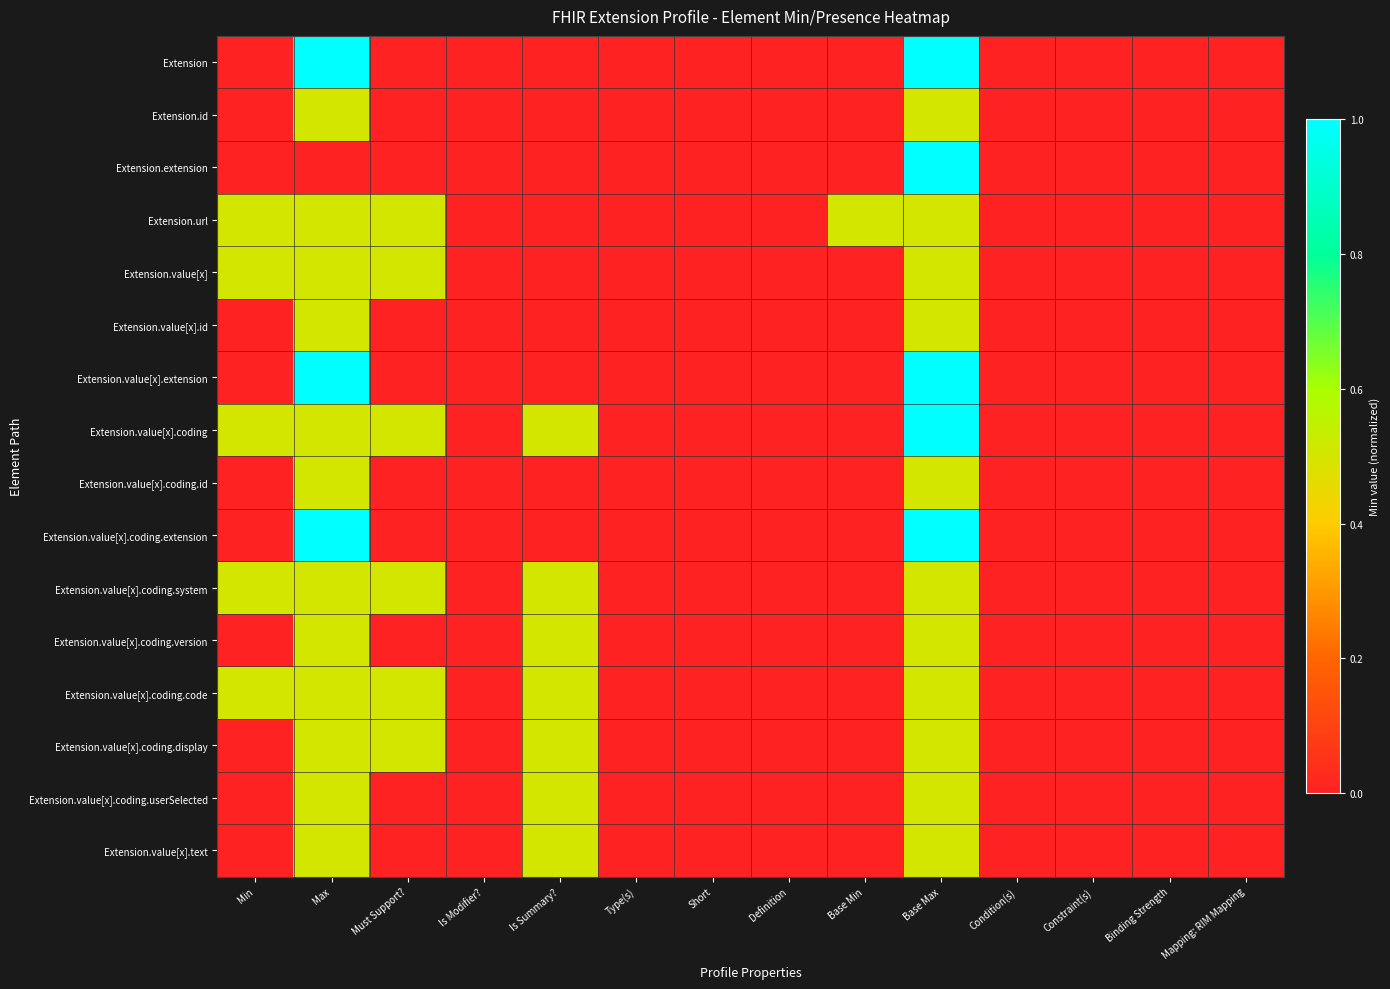

Reading left to right, extract all data points from this chart.

Extension: Min=0.0	Max=1.0	Must Support?=0.0	Is Modifier?=0.0	Is Summary?=0.0	Type(s)=0.0	Short=0.0	Definition=0.0	Base Min=0.0	Base Max=1.0	Condition(s)=0.0	Constraint(s)=0.0	Binding Strength=0.0	Mapping: RIM Mapping=0.0
Extension.id: Min=0.0	Max=0.5	Must Support?=0.0	Is Modifier?=0.0	Is Summary?=0.0	Type(s)=0.0	Short=0.0	Definition=0.0	Base Min=0.0	Base Max=0.5	Condition(s)=0.0	Constraint(s)=0.0	Binding Strength=0.0	Mapping: RIM Mapping=0.0
Extension.extension: Min=0.0	Max=0.0	Must Support?=0.0	Is Modifier?=0.0	Is Summary?=0.0	Type(s)=0.0	Short=0.0	Definition=0.0	Base Min=0.0	Base Max=1.0	Condition(s)=0.0	Constraint(s)=0.0	Binding Strength=0.0	Mapping: RIM Mapping=0.0
Extension.url: Min=0.5	Max=0.5	Must Support?=0.5	Is Modifier?=0.0	Is Summary?=0.0	Type(s)=0.0	Short=0.0	Definition=0.0	Base Min=0.5	Base Max=0.5	Condition(s)=0.0	Constraint(s)=0.0	Binding Strength=0.0	Mapping: RIM Mapping=0.0
Extension.value[x]: Min=0.5	Max=0.5	Must Support?=0.5	Is Modifier?=0.0	Is Summary?=0.0	Type(s)=0.0	Short=0.0	Definition=0.0	Base Min=0.0	Base Max=0.5	Condition(s)=0.0	Constraint(s)=0.0	Binding Strength=0.0	Mapping: RIM Mapping=0.0
Extension.value[x].id: Min=0.0	Max=0.5	Must Support?=0.0	Is Modifier?=0.0	Is Summary?=0.0	Type(s)=0.0	Short=0.0	Definition=0.0	Base Min=0.0	Base Max=0.5	Condition(s)=0.0	Constraint(s)=0.0	Binding Strength=0.0	Mapping: RIM Mapping=0.0
Extension.value[x].extension: Min=0.0	Max=1.0	Must Support?=0.0	Is Modifier?=0.0	Is Summary?=0.0	Type(s)=0.0	Short=0.0	Definition=0.0	Base Min=0.0	Base Max=1.0	Condition(s)=0.0	Constraint(s)=0.0	Binding Strength=0.0	Mapping: RIM Mapping=0.0
Extension.value[x].coding: Min=0.5	Max=0.5	Must Support?=0.5	Is Modifier?=0.0	Is Summary?=0.5	Type(s)=0.0	Short=0.0	Definition=0.0	Base Min=0.0	Base Max=1.0	Condition(s)=0.0	Constraint(s)=0.0	Binding Strength=0.0	Mapping: RIM Mapping=0.0
Extension.value[x].coding.id: Min=0.0	Max=0.5	Must Support?=0.0	Is Modifier?=0.0	Is Summary?=0.0	Type(s)=0.0	Short=0.0	Definition=0.0	Base Min=0.0	Base Max=0.5	Condition(s)=0.0	Constraint(s)=0.0	Binding Strength=0.0	Mapping: RIM Mapping=0.0
Extension.value[x].coding.extension: Min=0.0	Max=1.0	Must Support?=0.0	Is Modifier?=0.0	Is Summary?=0.0	Type(s)=0.0	Short=0.0	Definition=0.0	Base Min=0.0	Base Max=1.0	Condition(s)=0.0	Constraint(s)=0.0	Binding Strength=0.0	Mapping: RIM Mapping=0.0
Extension.value[x].coding.system: Min=0.5	Max=0.5	Must Support?=0.5	Is Modifier?=0.0	Is Summary?=0.5	Type(s)=0.0	Short=0.0	Definition=0.0	Base Min=0.0	Base Max=0.5	Condition(s)=0.0	Constraint(s)=0.0	Binding Strength=0.0	Mapping: RIM Mapping=0.0
Extension.value[x].coding.version: Min=0.0	Max=0.5	Must Support?=0.0	Is Modifier?=0.0	Is Summary?=0.5	Type(s)=0.0	Short=0.0	Definition=0.0	Base Min=0.0	Base Max=0.5	Condition(s)=0.0	Constraint(s)=0.0	Binding Strength=0.0	Mapping: RIM Mapping=0.0
Extension.value[x].coding.code: Min=0.5	Max=0.5	Must Support?=0.5	Is Modifier?=0.0	Is Summary?=0.5	Type(s)=0.0	Short=0.0	Definition=0.0	Base Min=0.0	Base Max=0.5	Condition(s)=0.0	Constraint(s)=0.0	Binding Strength=0.0	Mapping: RIM Mapping=0.0
Extension.value[x].coding.display: Min=0.0	Max=0.5	Must Support?=0.5	Is Modifier?=0.0	Is Summary?=0.5	Type(s)=0.0	Short=0.0	Definition=0.0	Base Min=0.0	Base Max=0.5	Condition(s)=0.0	Constraint(s)=0.0	Binding Strength=0.0	Mapping: RIM Mapping=0.0
Extension.value[x].coding.userSelected: Min=0.0	Max=0.5	Must Support?=0.0	Is Modifier?=0.0	Is Summary?=0.5	Type(s)=0.0	Short=0.0	Definition=0.0	Base Min=0.0	Base Max=0.5	Condition(s)=0.0	Constraint(s)=0.0	Binding Strength=0.0	Mapping: RIM Mapping=0.0
Extension.value[x].text: Min=0.0	Max=0.5	Must Support?=0.0	Is Modifier?=0.0	Is Summary?=0.5	Type(s)=0.0	Short=0.0	Definition=0.0	Base Min=0.0	Base Max=0.5	Condition(s)=0.0	Constraint(s)=0.0	Binding Strength=0.0	Mapping: RIM Mapping=0.0